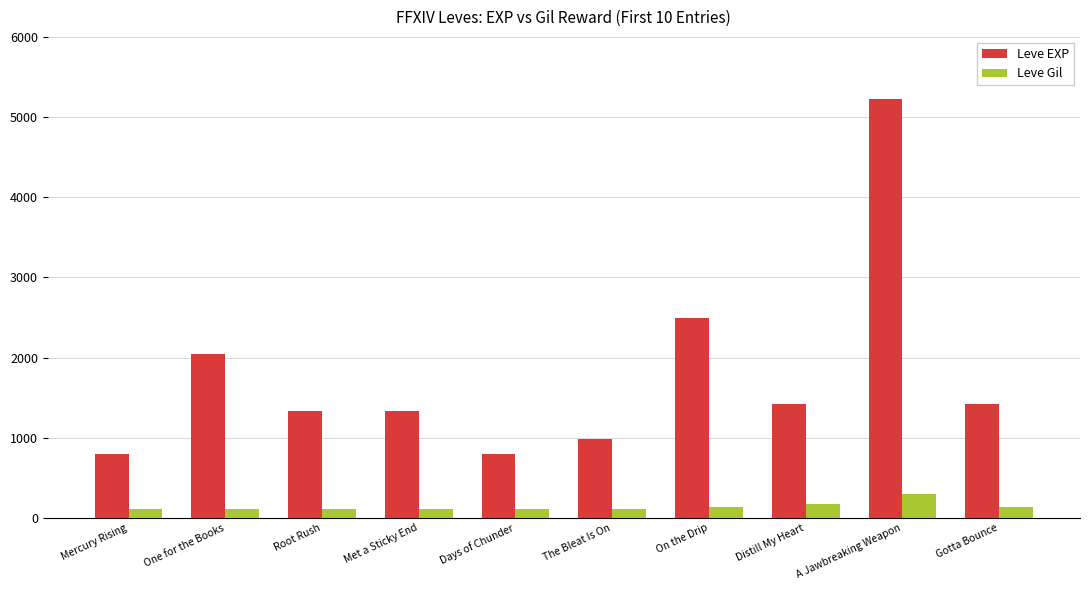

Is the value of Leve EXP at A Jawbreaking Weapon greater than the value of Leve Gil at The Bleat Is On?

Yes